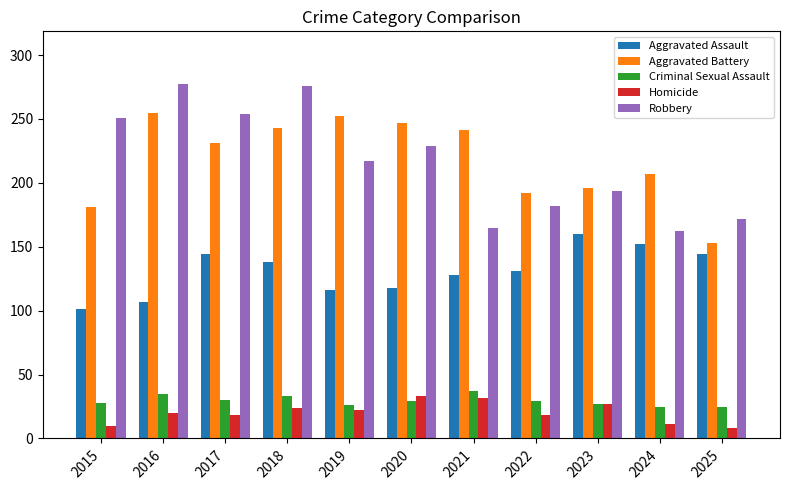

What is the sum of the Robbery values at 2016 and 2023?

471